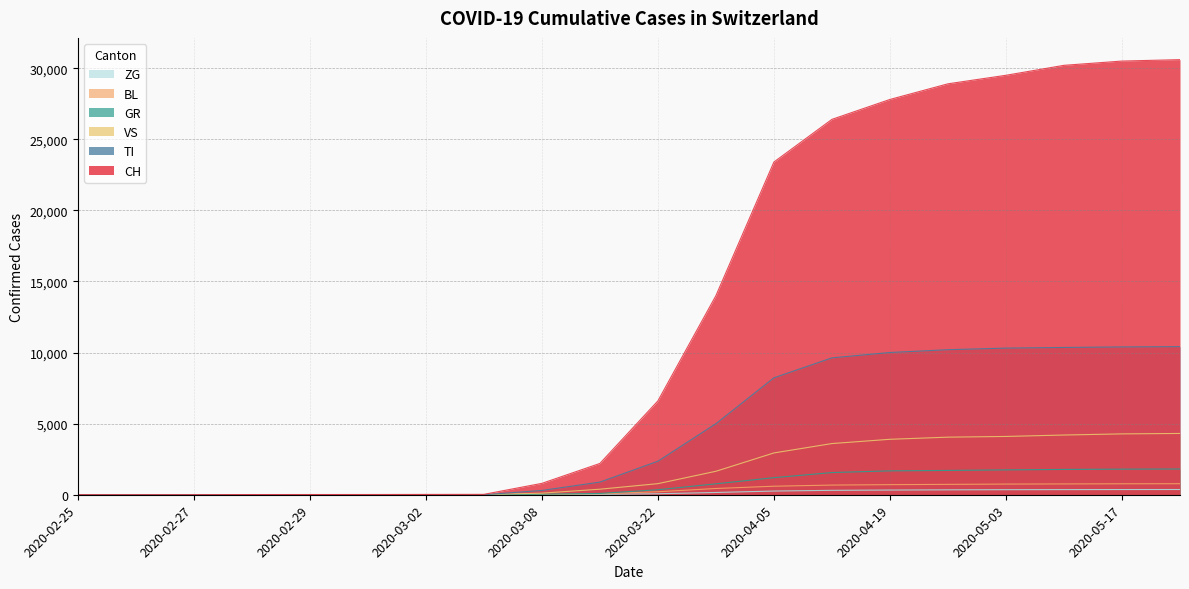

Reading right to left, list all the values displayed in this chart.

CH: 2020-05-24=30600	2020-05-17=30500	2020-05-10=30200	2020-05-03=29500	2020-04-26=28900	2020-04-19=27800	2020-04-12=26400	2020-04-05=23400	2020-03-29=14000	2020-03-22=6600	2020-03-15=2200	2020-03-08=800	2020-03-03=27	2020-03-02=22	2020-03-01=16	2020-02-29=15	2020-02-28=13	2020-02-27=2	2020-02-26=1	2020-02-25=0
TI: 2020-05-24=10417	2020-05-17=10395	2020-05-10=10359	2020-05-03=10312	2020-04-26=10200	2020-04-19=10004	2020-04-12=9627	2020-04-05=8223	2020-03-29=4997	2020-03-22=2356	2020-03-15=889	2020-03-08=302	2020-03-03=0	2020-03-02=0	2020-03-01=0	2020-02-29=0	2020-02-28=0	2020-02-27=0	2020-02-26=0	2020-02-25=0
GR: 2020-05-24=1810	2020-05-17=1800	2020-05-10=1780	2020-05-03=1748	2020-04-26=1710	2020-04-19=1680	2020-04-12=1560	2020-04-05=1200	2020-03-29=768	2020-03-22=352	2020-03-15=90	2020-03-08=40	2020-03-03=0	2020-03-02=0	2020-03-01=0	2020-02-29=0	2020-02-28=0	2020-02-27=0	2020-02-26=0	2020-02-25=0
VS: 2020-05-24=4310	2020-05-17=4280	2020-05-10=4200	2020-05-03=4100	2020-04-26=4050	2020-04-19=3900	2020-04-12=3600	2020-04-05=2940	2020-03-29=1650	2020-03-22=780	2020-03-15=390	2020-03-08=112	2020-03-03=12	2020-03-02=10	2020-03-01=7	2020-02-29=6	2020-02-28=6	2020-02-27=0	2020-02-26=0	2020-02-25=0
BL: 2020-05-24=775	2020-05-17=770	2020-05-10=760	2020-05-03=750	2020-04-26=730	2020-04-19=710	2020-04-12=680	2020-04-05=600	2020-03-29=440	2020-03-22=210	2020-03-15=65	2020-03-08=22	2020-03-03=1	2020-03-02=1	2020-03-01=1	2020-02-29=1	2020-02-28=0	2020-02-27=0	2020-02-26=0	2020-02-25=0
ZG: 2020-05-24=368	2020-05-17=365	2020-05-10=360	2020-05-03=355	2020-04-26=345	2020-04-19=330	2020-04-12=310	2020-04-05=260	2020-03-29=160	2020-03-22=70	2020-03-15=25	2020-03-08=8	2020-03-03=0	2020-03-02=0	2020-03-01=0	2020-02-29=0	2020-02-28=0	2020-02-27=0	2020-02-26=0	2020-02-25=0